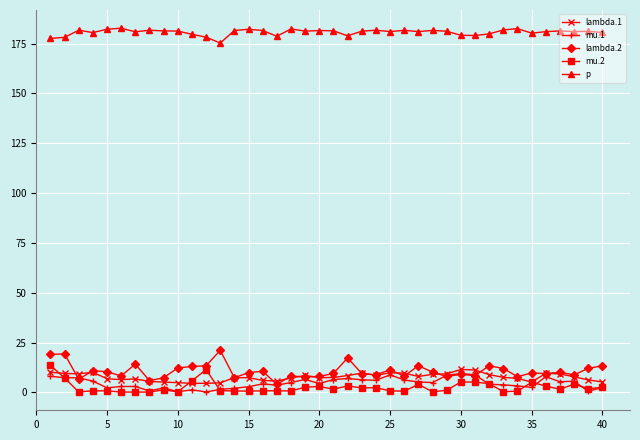

Which series ends up on top after the final intersection of lambda.2 and mu.1?

lambda.2